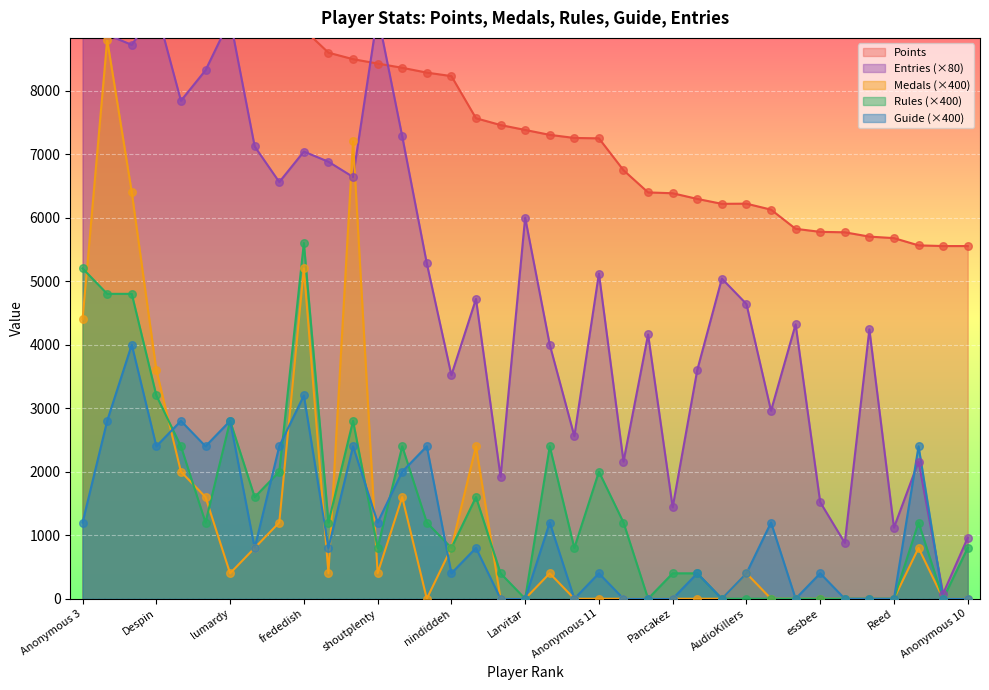

At which category is the sum across all series the highest?

Fech